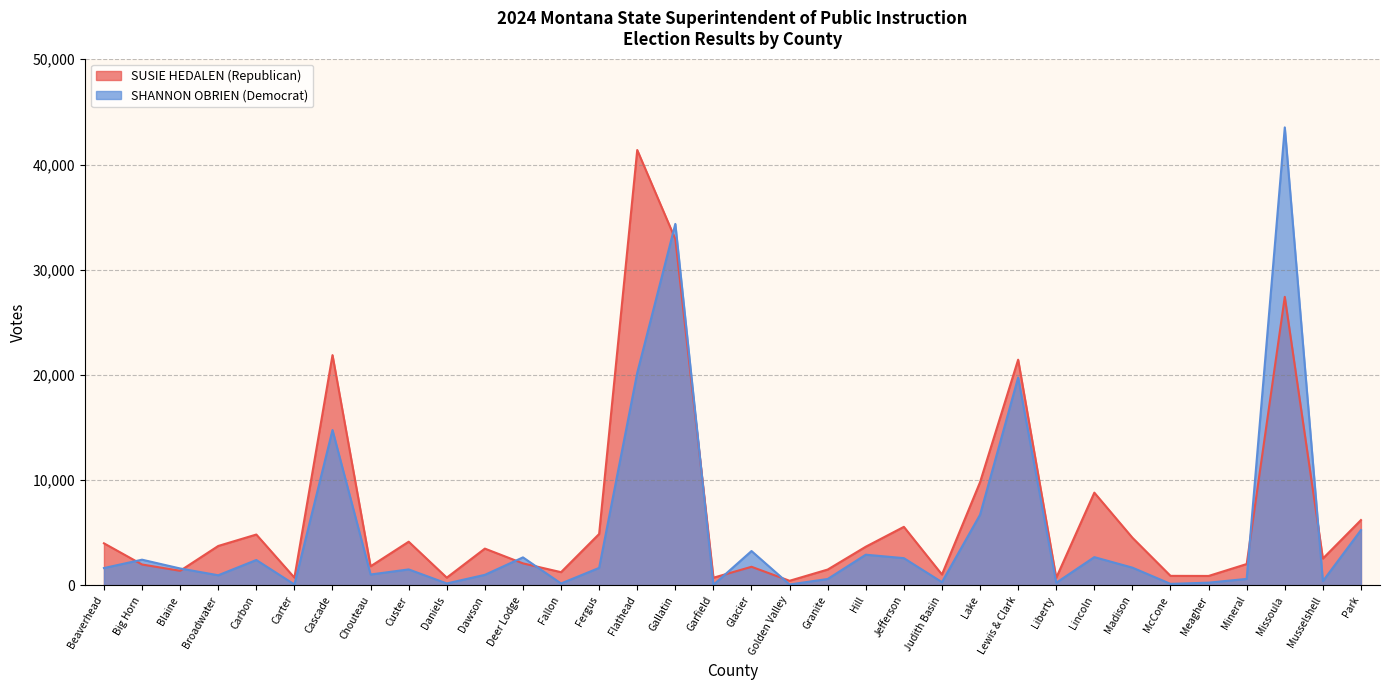

What is the label of the 13th point from the left?

Fallon